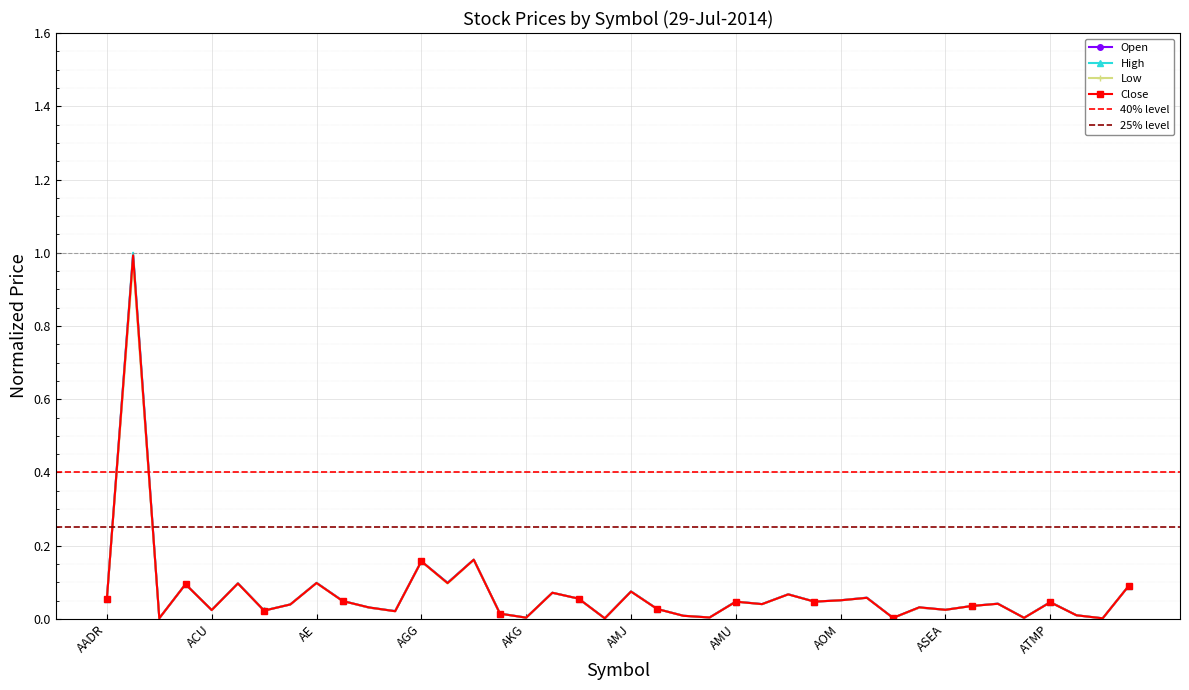

True or false: Low and Open cross at least once.

False